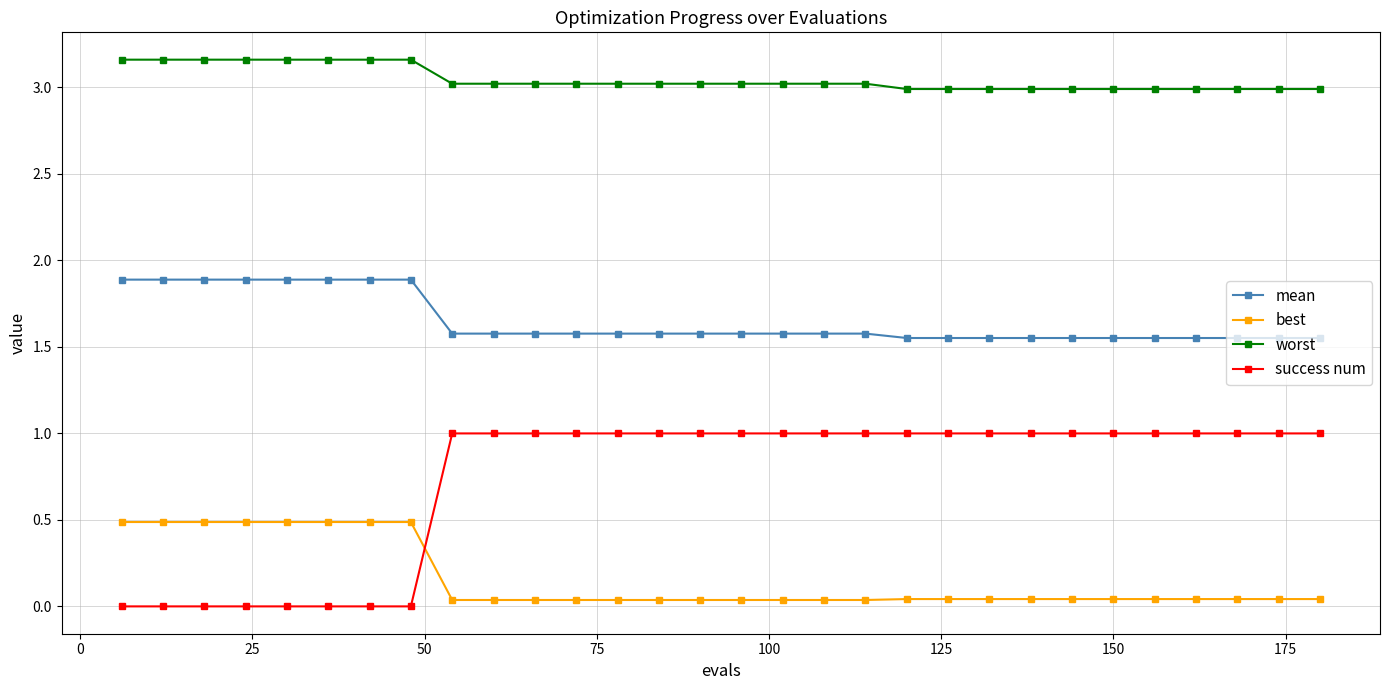

What is the average value of the best series?

0.2